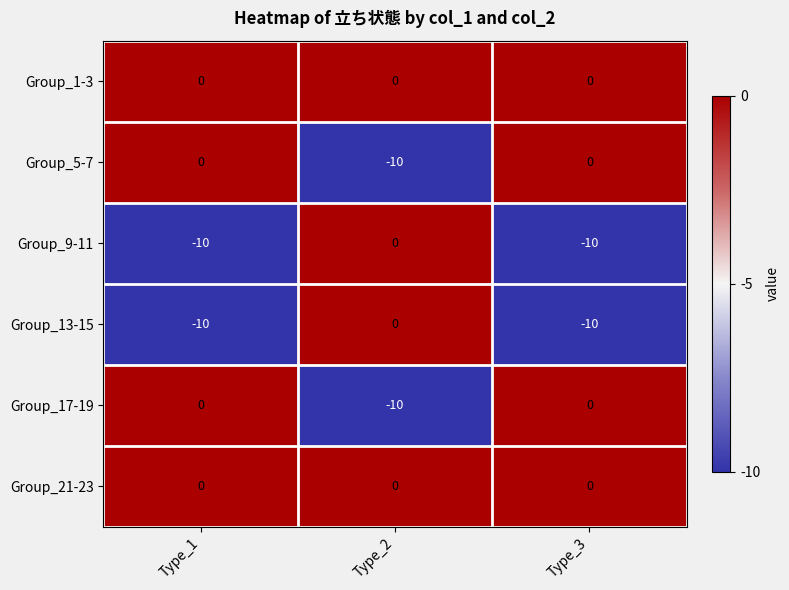

What is the difference between the Group_5-7 values at Type_2 and Type_3?

10